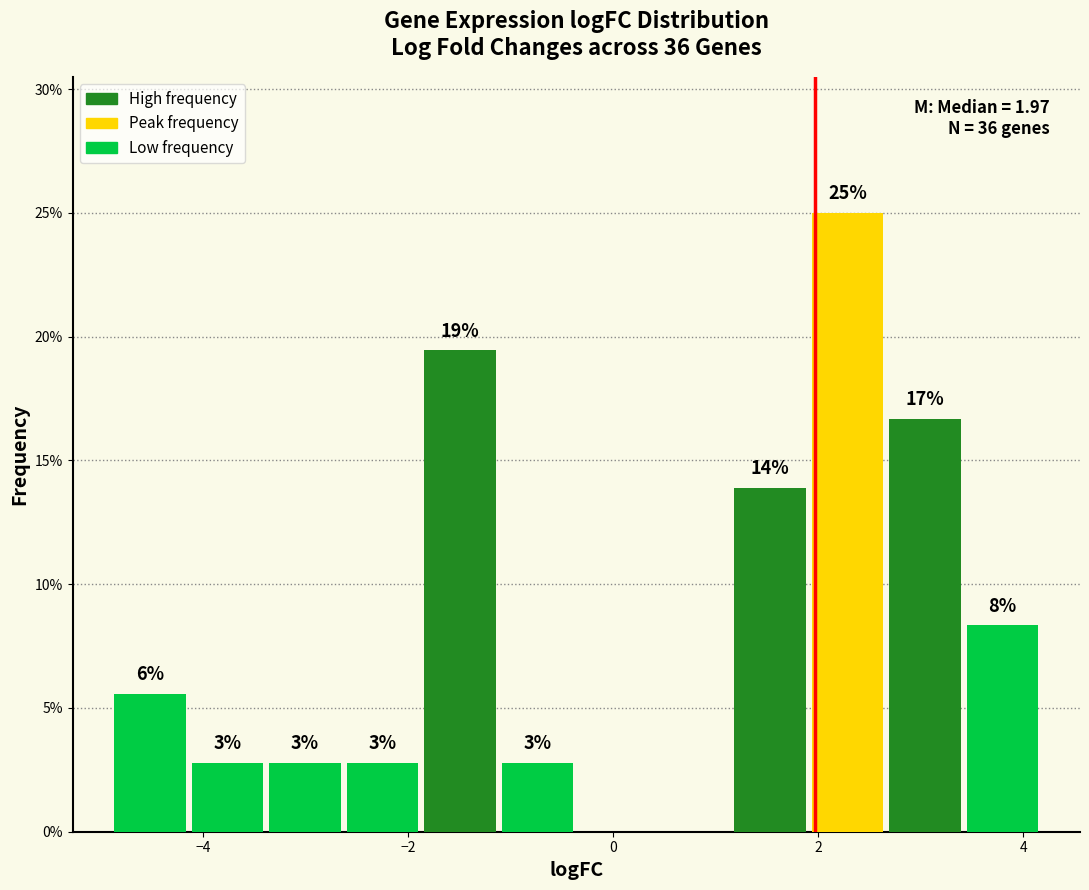

Read against the x-axis, roughly where is the centre of the tallest bar?

2.2